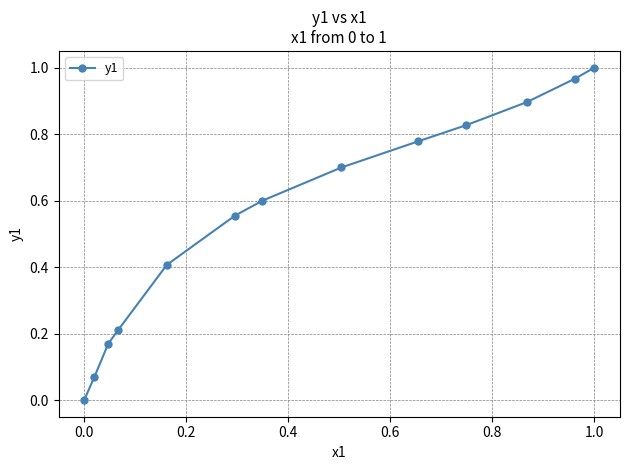

What is the sum of all values?

7.2